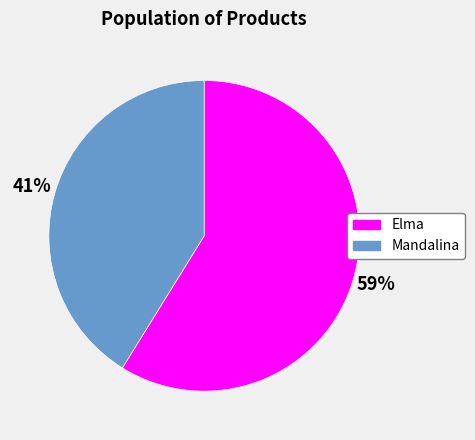

Rank the categories by value from lowest to highest.

Mandalina, Elma